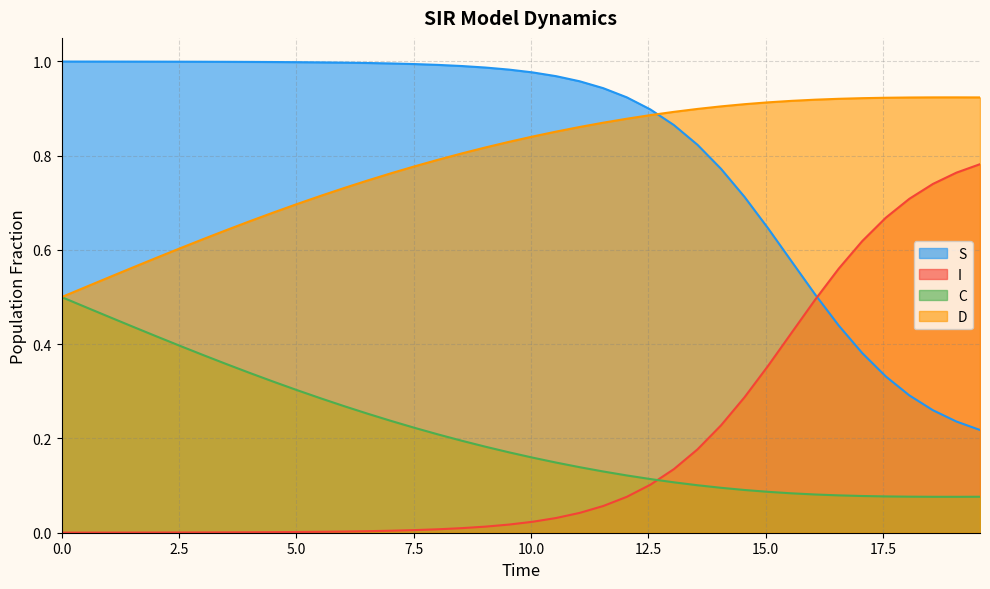

Does the chart display data point markers on the line(s)?

No